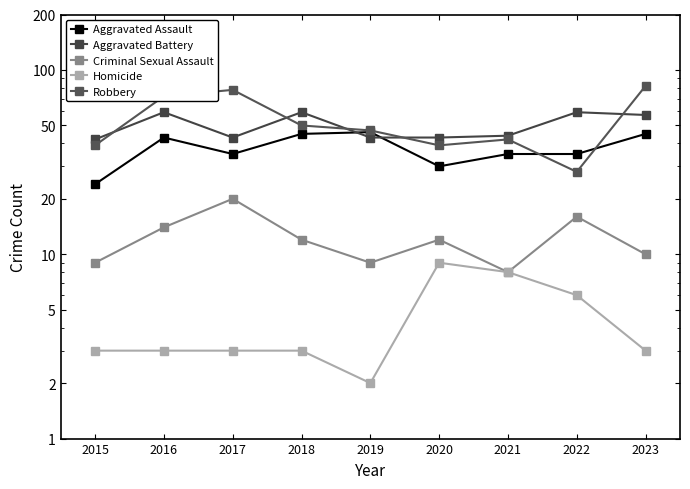

True or false: Robbery and Homicide cross at least once.

False